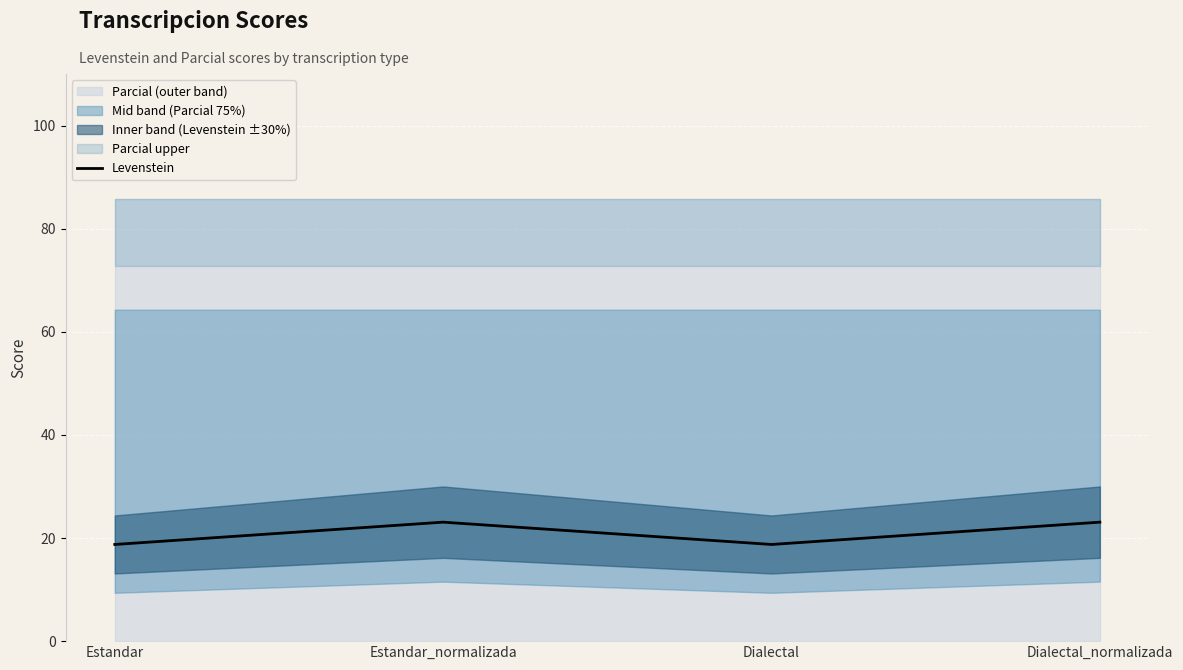

What is the value of the 2nd point from the left?

23.1